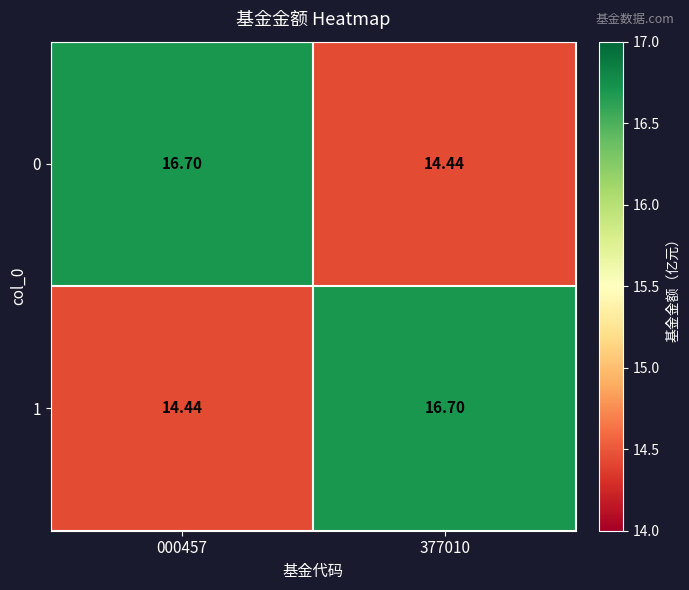

Is the value of 0 at 377010 greater than the value of 1 at 377010?

No